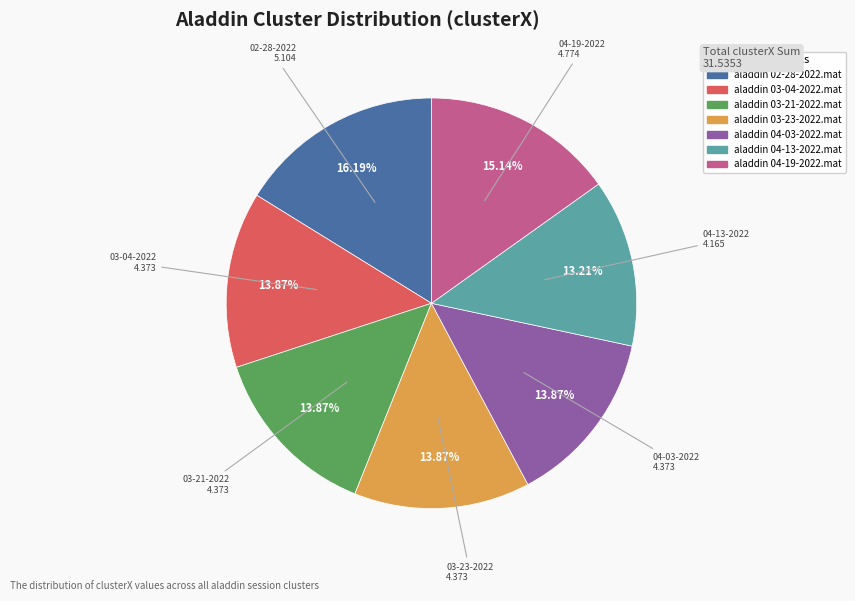

How much of the chart is everything except aladdin 04-19-2022.mat?

84.9%